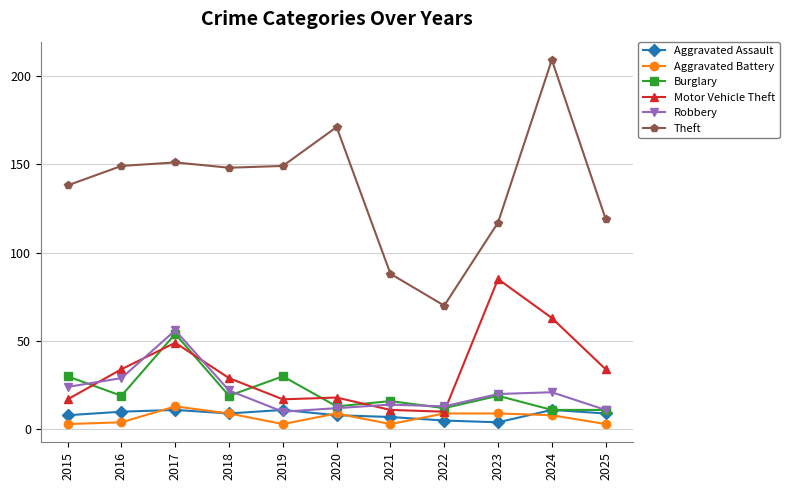

True or false: Aggravated Assault has a value of 9 at 2018.

True